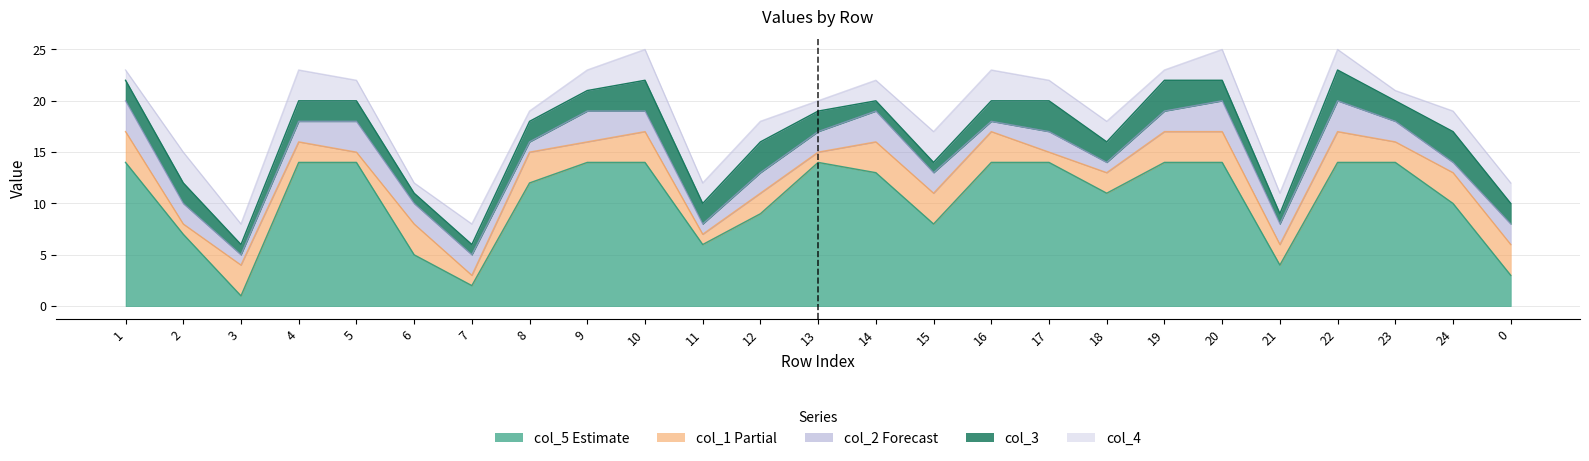

Where is the first local minimum for col_2?

3